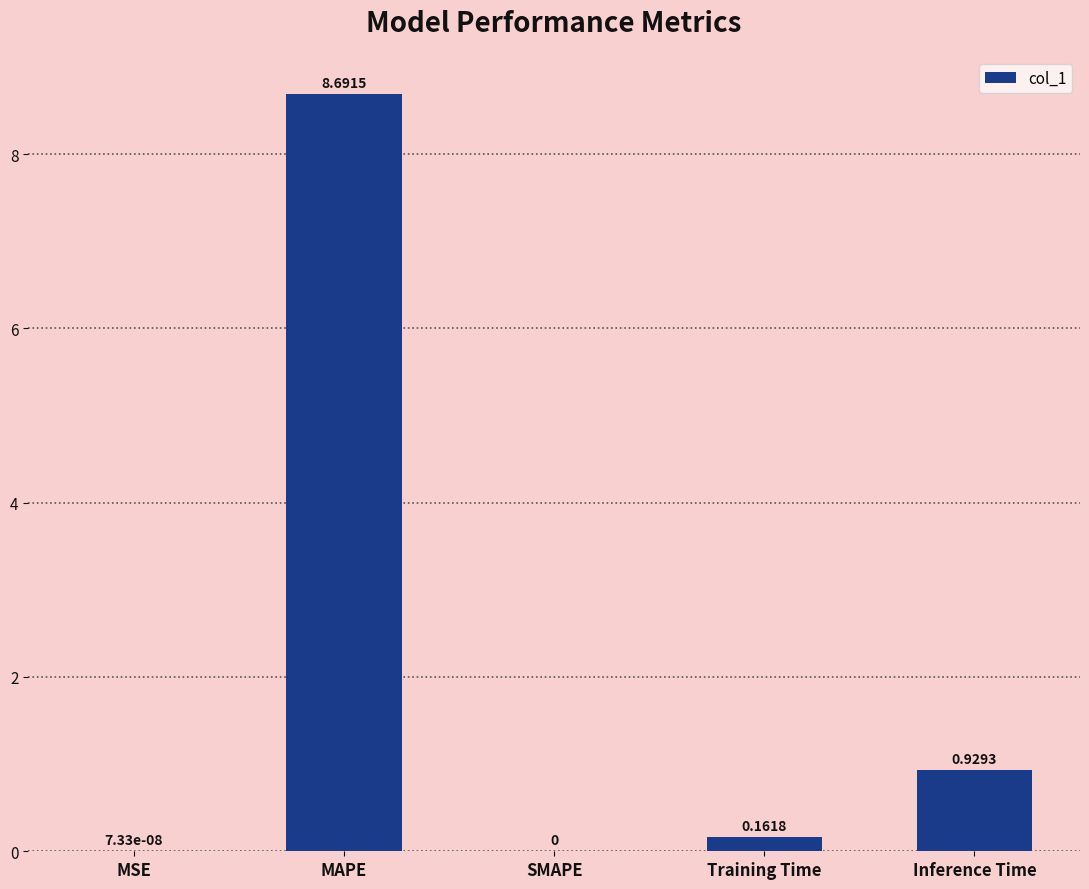

Which category has the highest value across all series?

MAPE